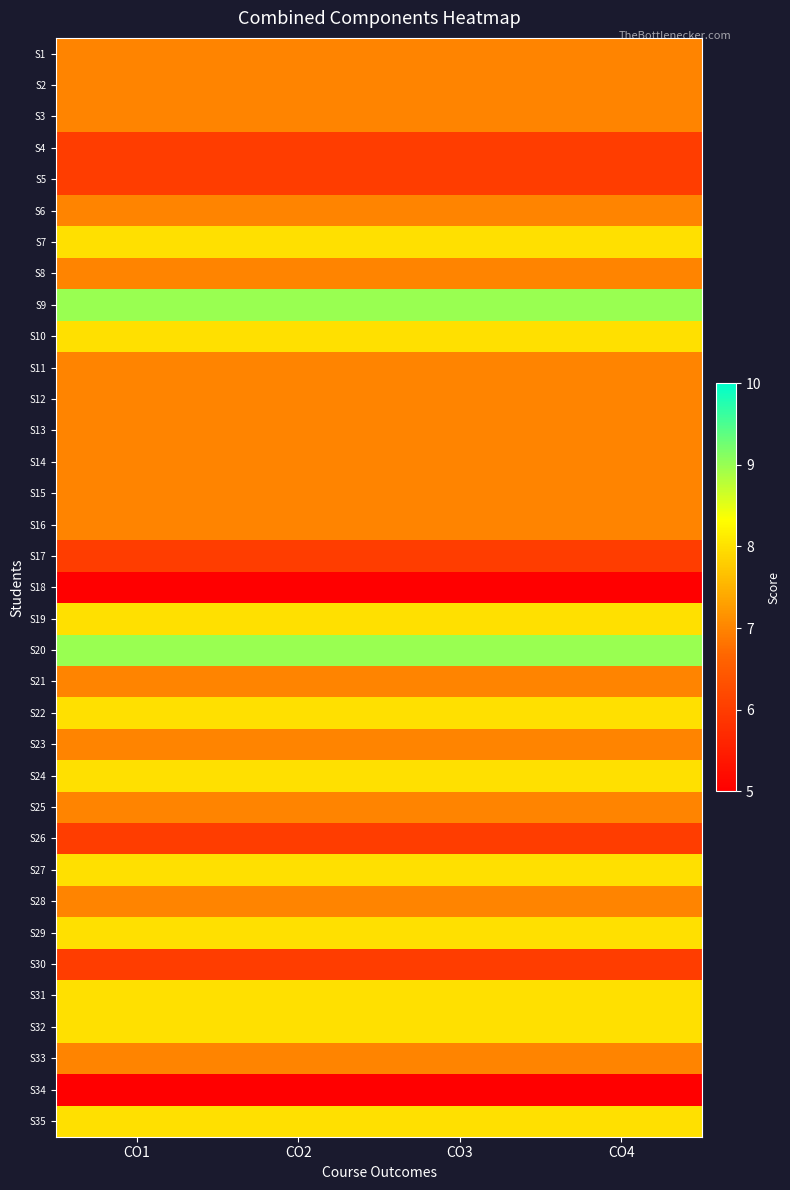

Reading left to right, transcribe all the data shown in this chart.

S1: CO1=7	CO2=7	CO3=7	CO4=7
S2: CO1=7	CO2=7	CO3=7	CO4=7
S3: CO1=7	CO2=7	CO3=7	CO4=7
S4: CO1=6	CO2=6	CO3=6	CO4=6
S5: CO1=6	CO2=6	CO3=6	CO4=6
S6: CO1=7	CO2=7	CO3=7	CO4=7
S7: CO1=8	CO2=8	CO3=8	CO4=8
S8: CO1=7	CO2=7	CO3=7	CO4=7
S9: CO1=9	CO2=9	CO3=9	CO4=9
S10: CO1=8	CO2=8	CO3=8	CO4=8
S11: CO1=7	CO2=7	CO3=7	CO4=7
S12: CO1=7	CO2=7	CO3=7	CO4=7
S13: CO1=7	CO2=7	CO3=7	CO4=7
S14: CO1=7	CO2=7	CO3=7	CO4=7
S15: CO1=7	CO2=7	CO3=7	CO4=7
S16: CO1=7	CO2=7	CO3=7	CO4=7
S17: CO1=6	CO2=6	CO3=6	CO4=6
S18: CO1=5	CO2=5	CO3=5	CO4=5
S19: CO1=8	CO2=8	CO3=8	CO4=8
S20: CO1=9	CO2=9	CO3=9	CO4=9
S21: CO1=7	CO2=7	CO3=7	CO4=7
S22: CO1=8	CO2=8	CO3=8	CO4=8
S23: CO1=7	CO2=7	CO3=7	CO4=7
S24: CO1=8	CO2=8	CO3=8	CO4=8
S25: CO1=7	CO2=7	CO3=7	CO4=7
S26: CO1=6	CO2=6	CO3=6	CO4=6
S27: CO1=8	CO2=8	CO3=8	CO4=8
S28: CO1=7	CO2=7	CO3=7	CO4=7
S29: CO1=8	CO2=8	CO3=8	CO4=8
S30: CO1=6	CO2=6	CO3=6	CO4=6
S31: CO1=8	CO2=8	CO3=8	CO4=8
S32: CO1=8	CO2=8	CO3=8	CO4=8
S33: CO1=7	CO2=7	CO3=7	CO4=7
S34: CO1=5	CO2=5	CO3=5	CO4=5
S35: CO1=8	CO2=8	CO3=8	CO4=8